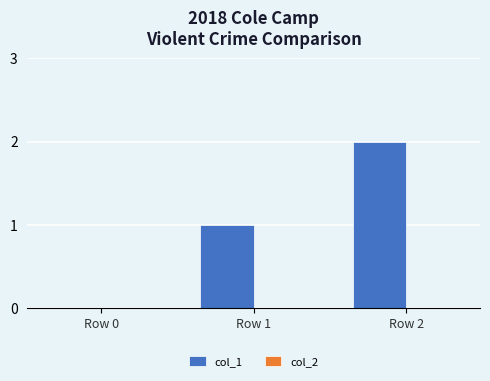

The chart shows a value of 3 at Row 2. True or false?

False